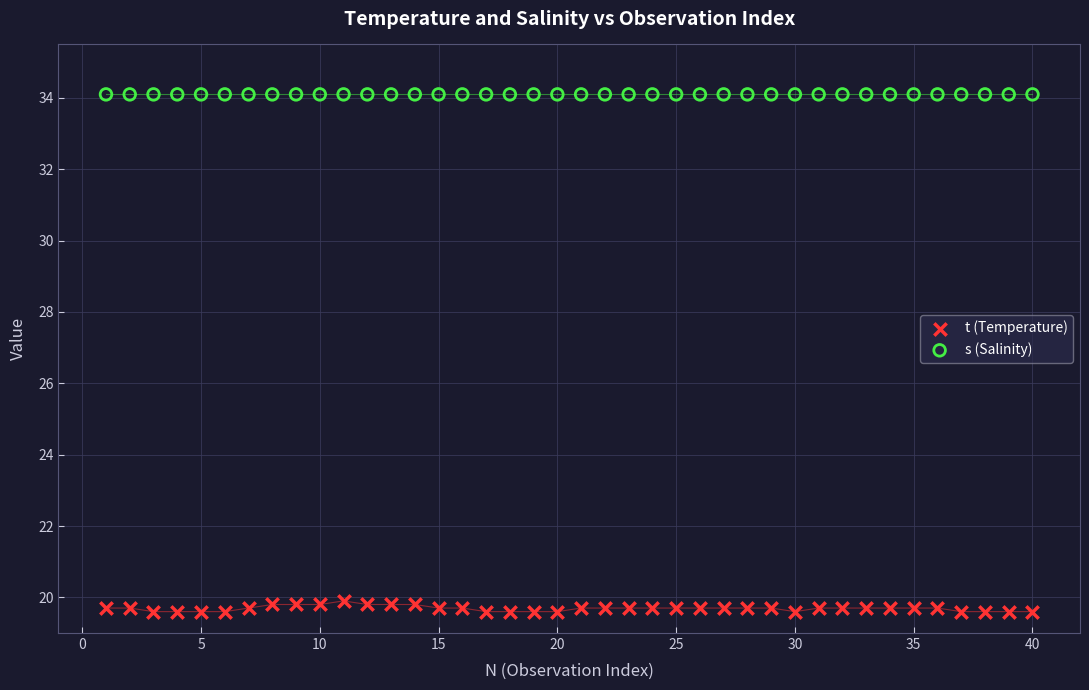

Which series contains the highest Y value?

s (Salinity)